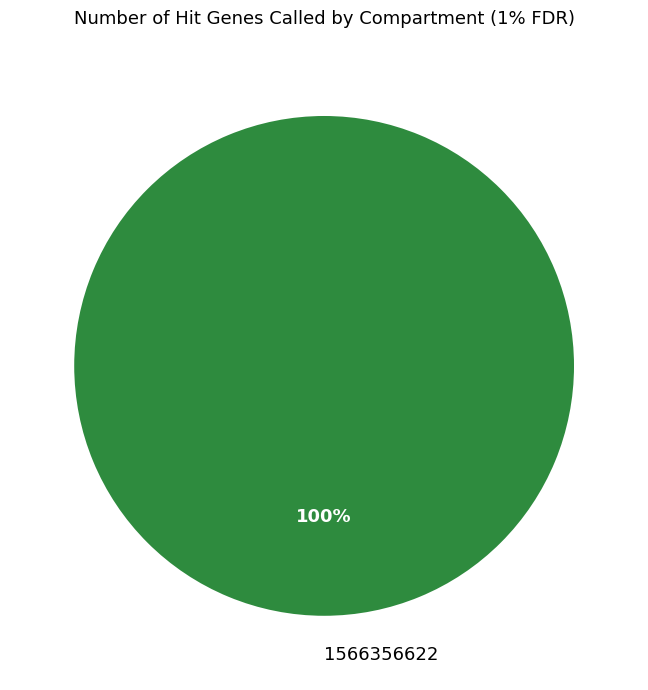

Which slice represents more than half of the pie?

1566356622